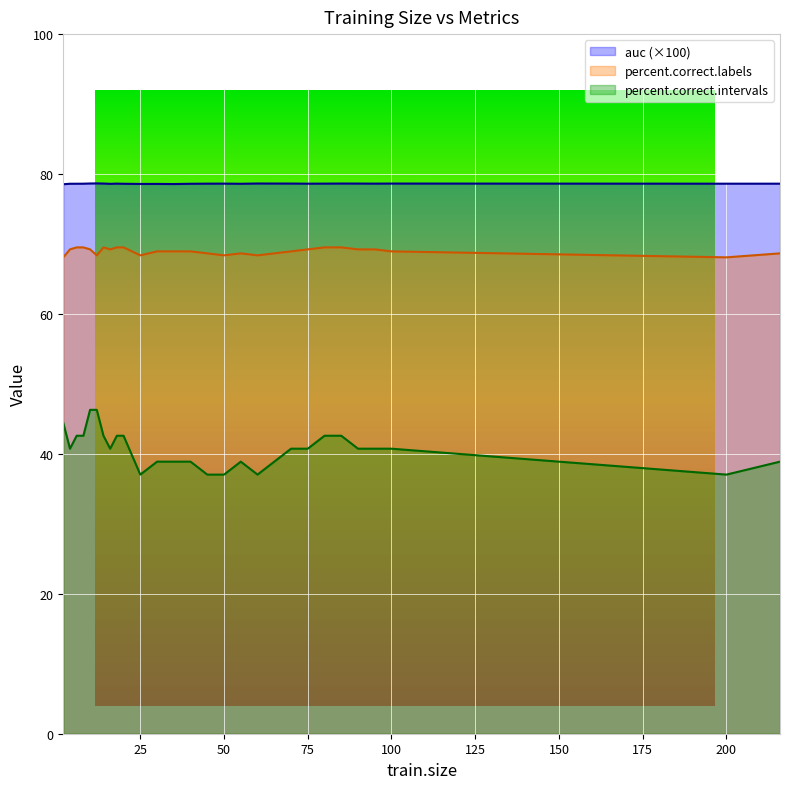

True or false: percent.correct.labels and auc cross at least once.

False